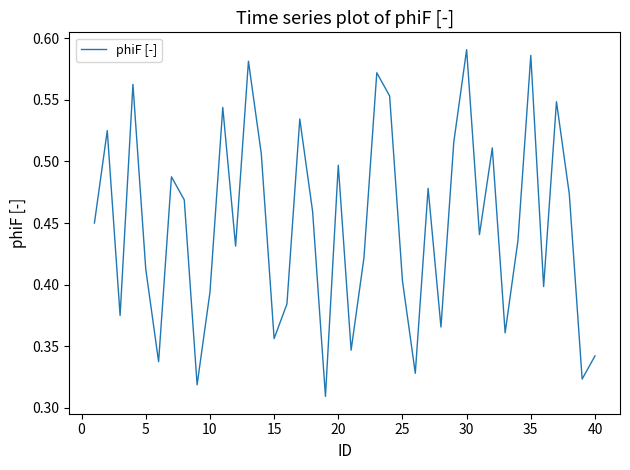

True or false: the data shows 0.1 at 5.

False